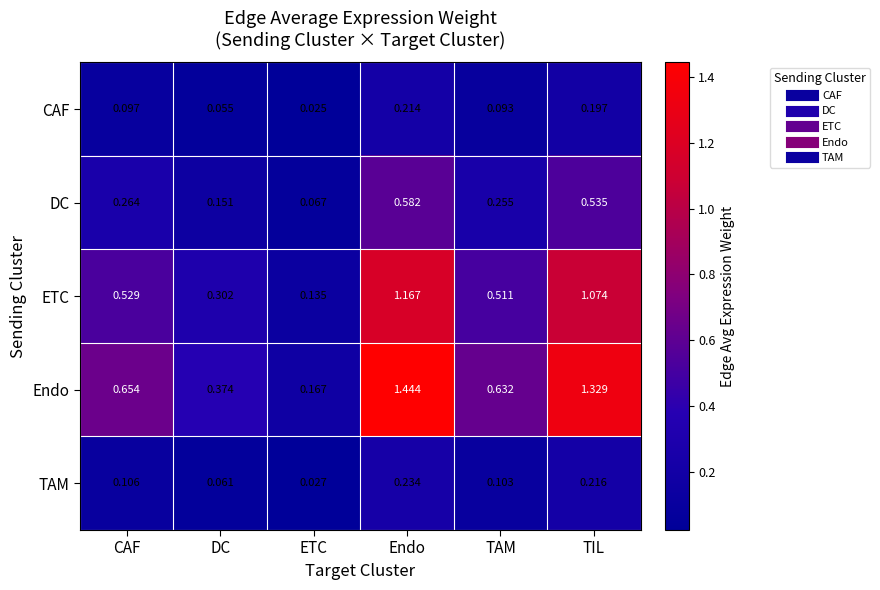

Where is Endo nearest to the value 0?

ETC